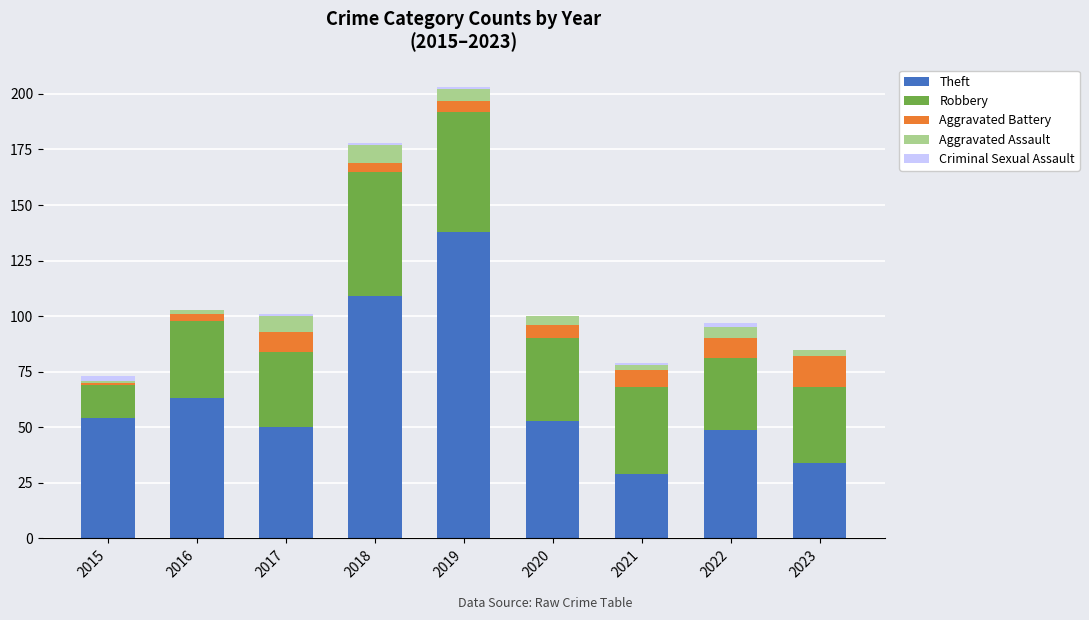

At which label does Theft reach its peak?

2019